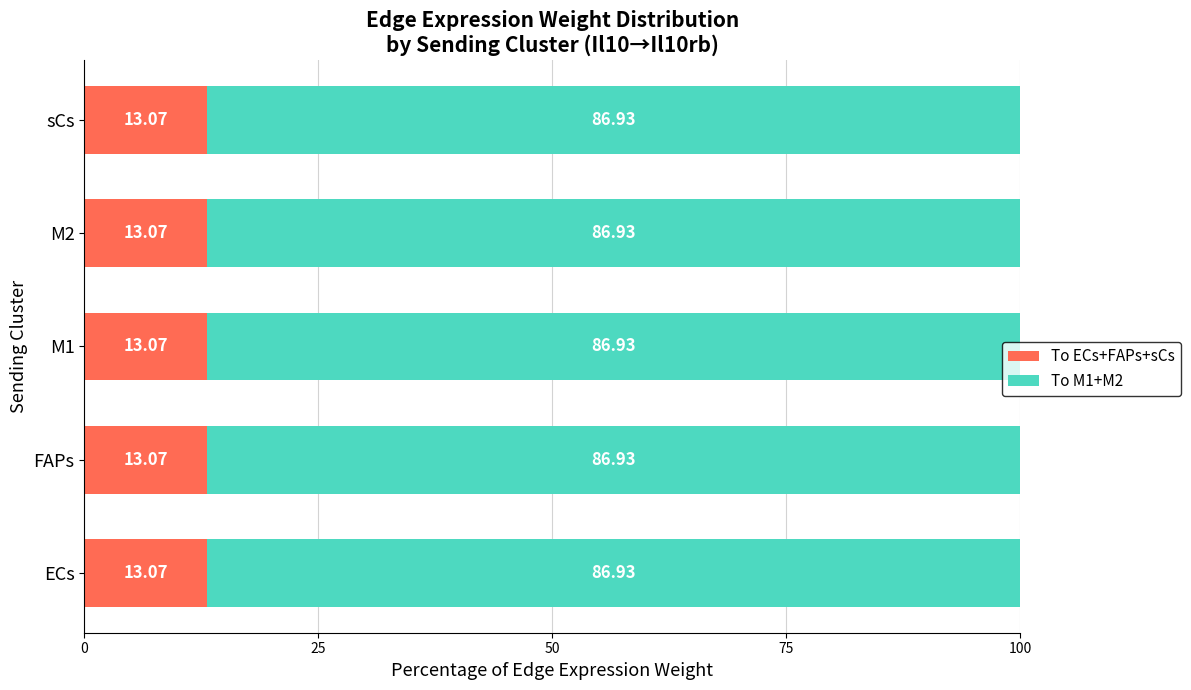

What is the average value of the To ECs+FAPs+sCs series?

13.1